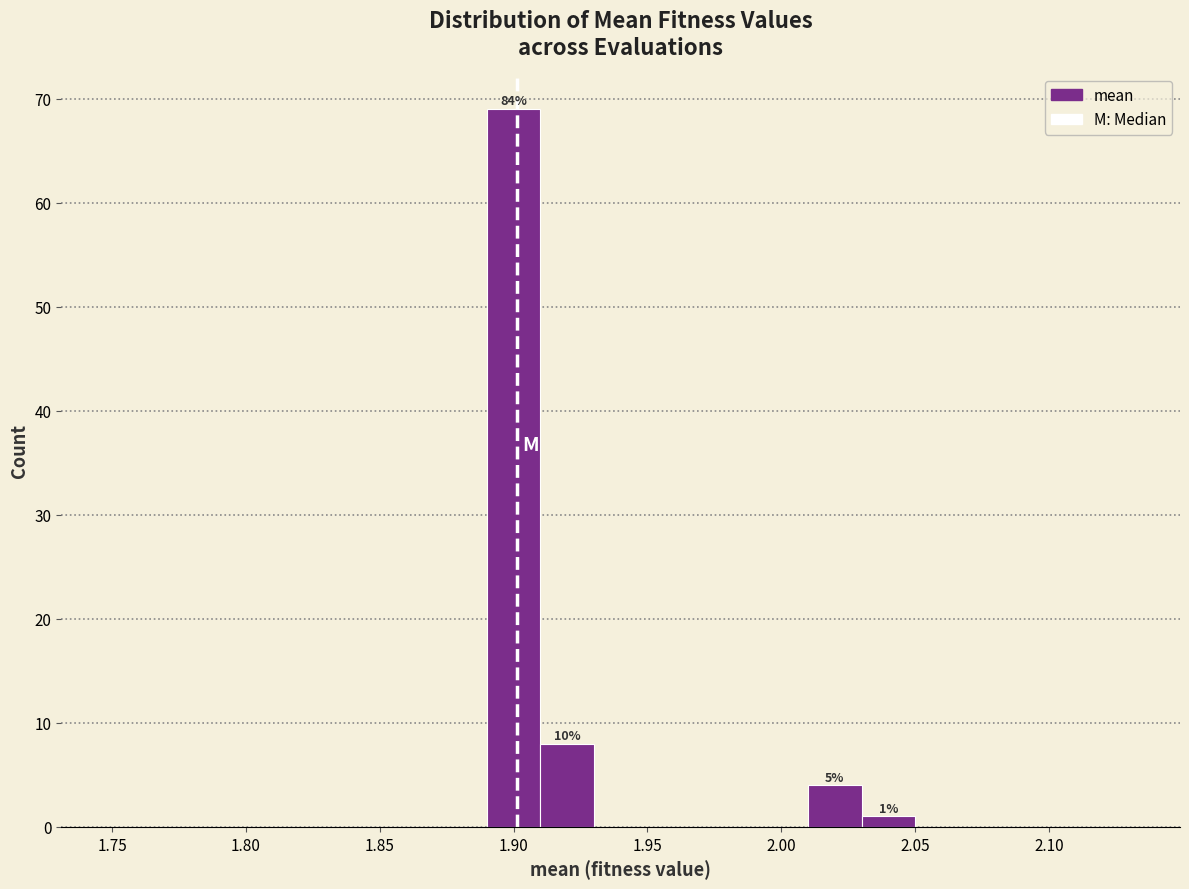

Which range on the x-axis has the tallest bar?

1.89 to 1.91